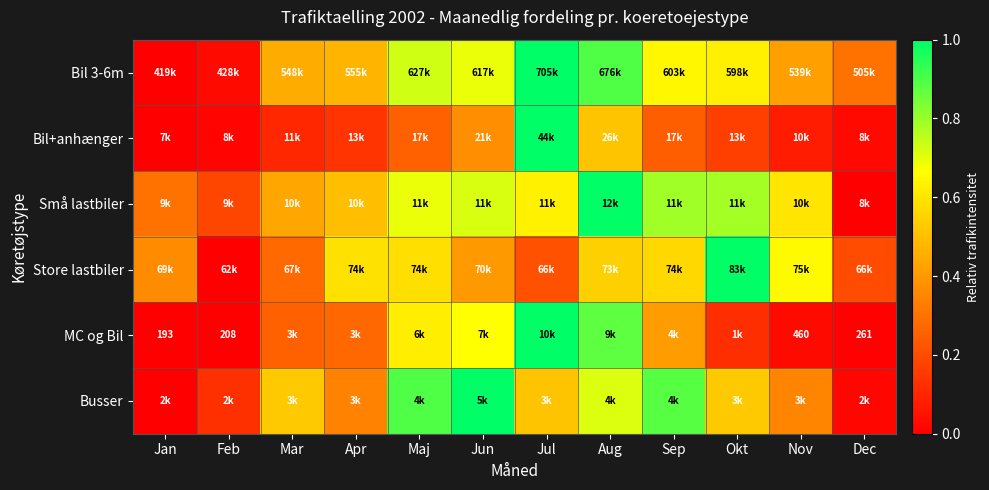

Is the value of Små lastbiler at Mar greater than the value of Bil+anhænger at Jul?

No